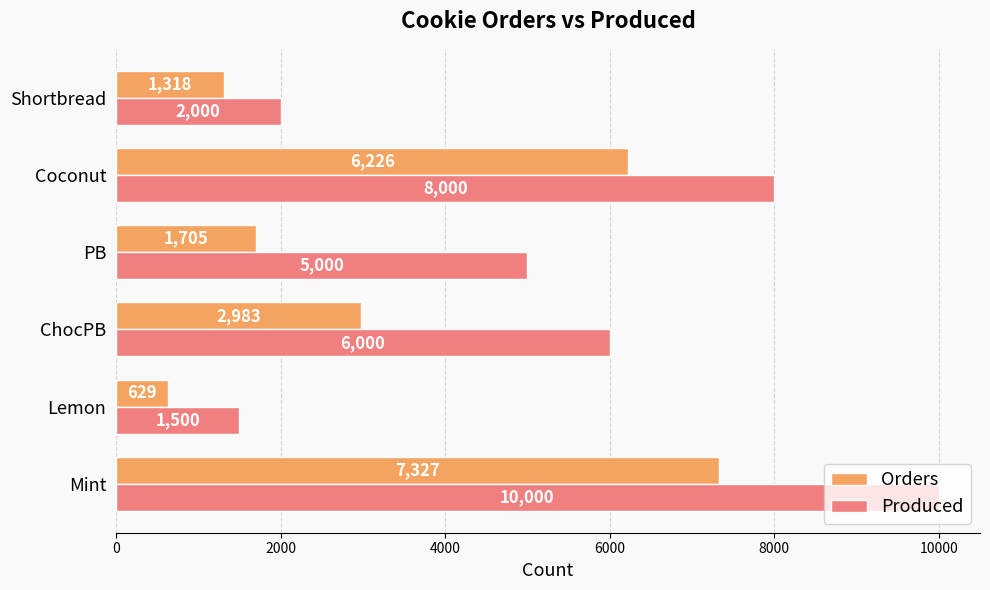

Is the value of Orders at PB greater than the value of Produced at PB?

No